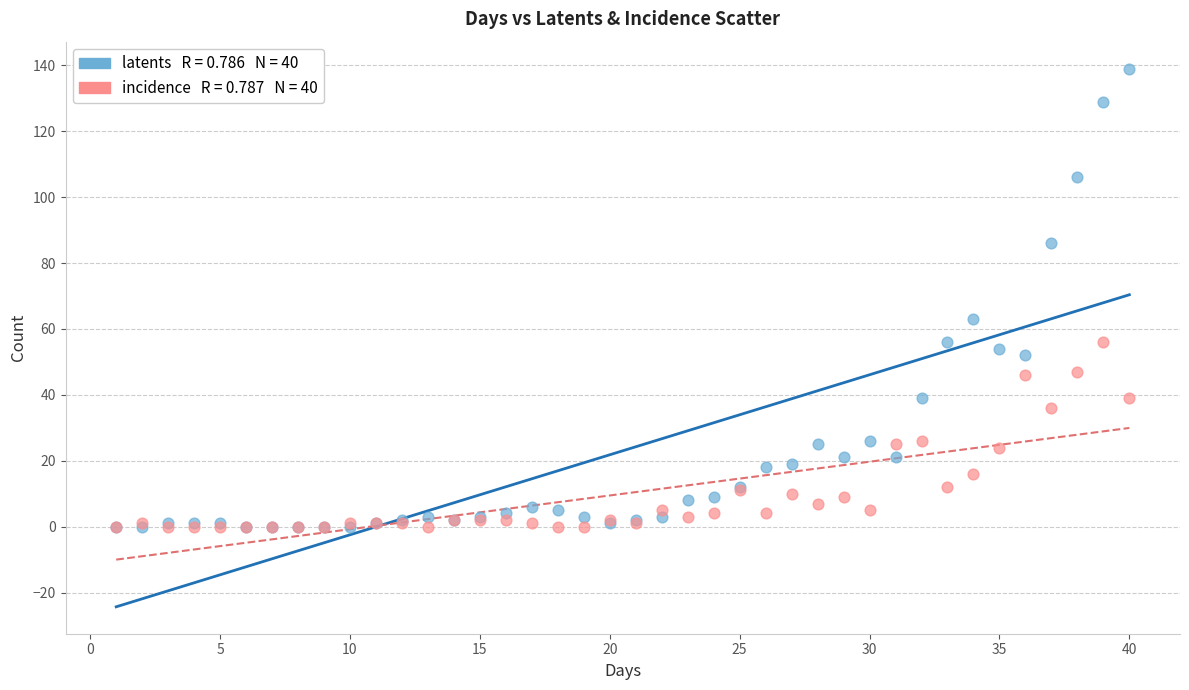

Across all series, what Y value is closest to 69?

63